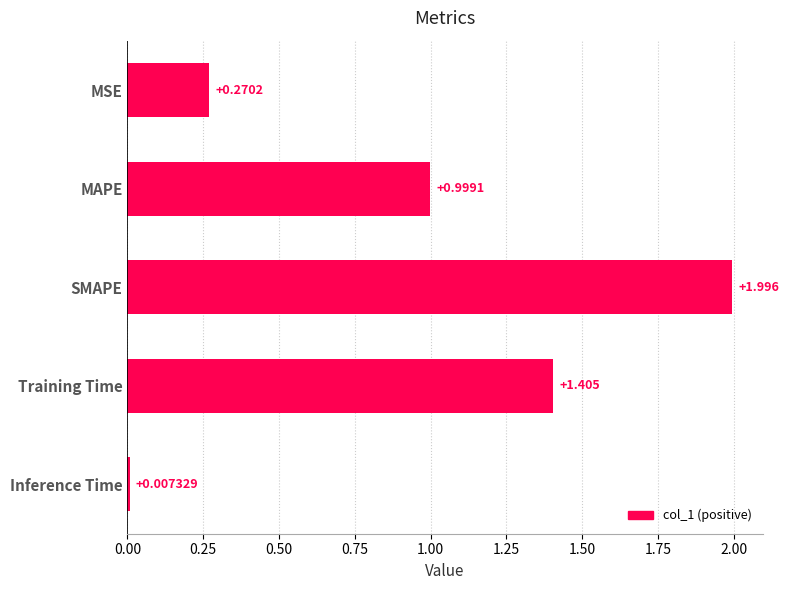

Does the chart contain stacked bars?

No